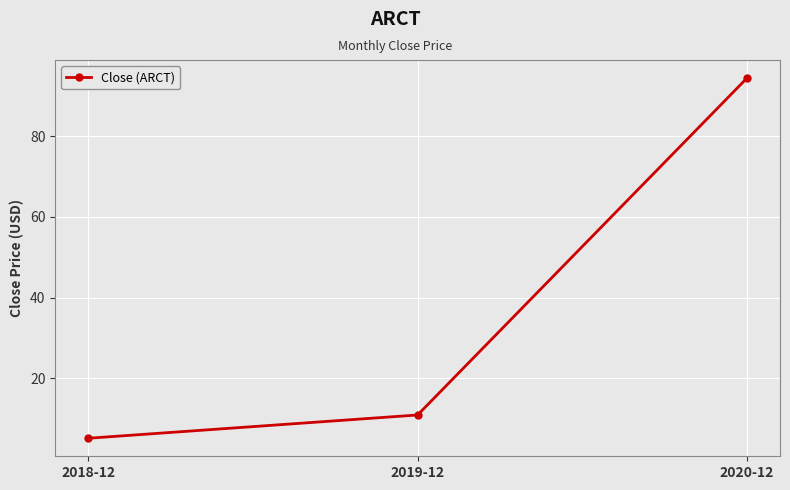

How many lines are shown in the chart?

1